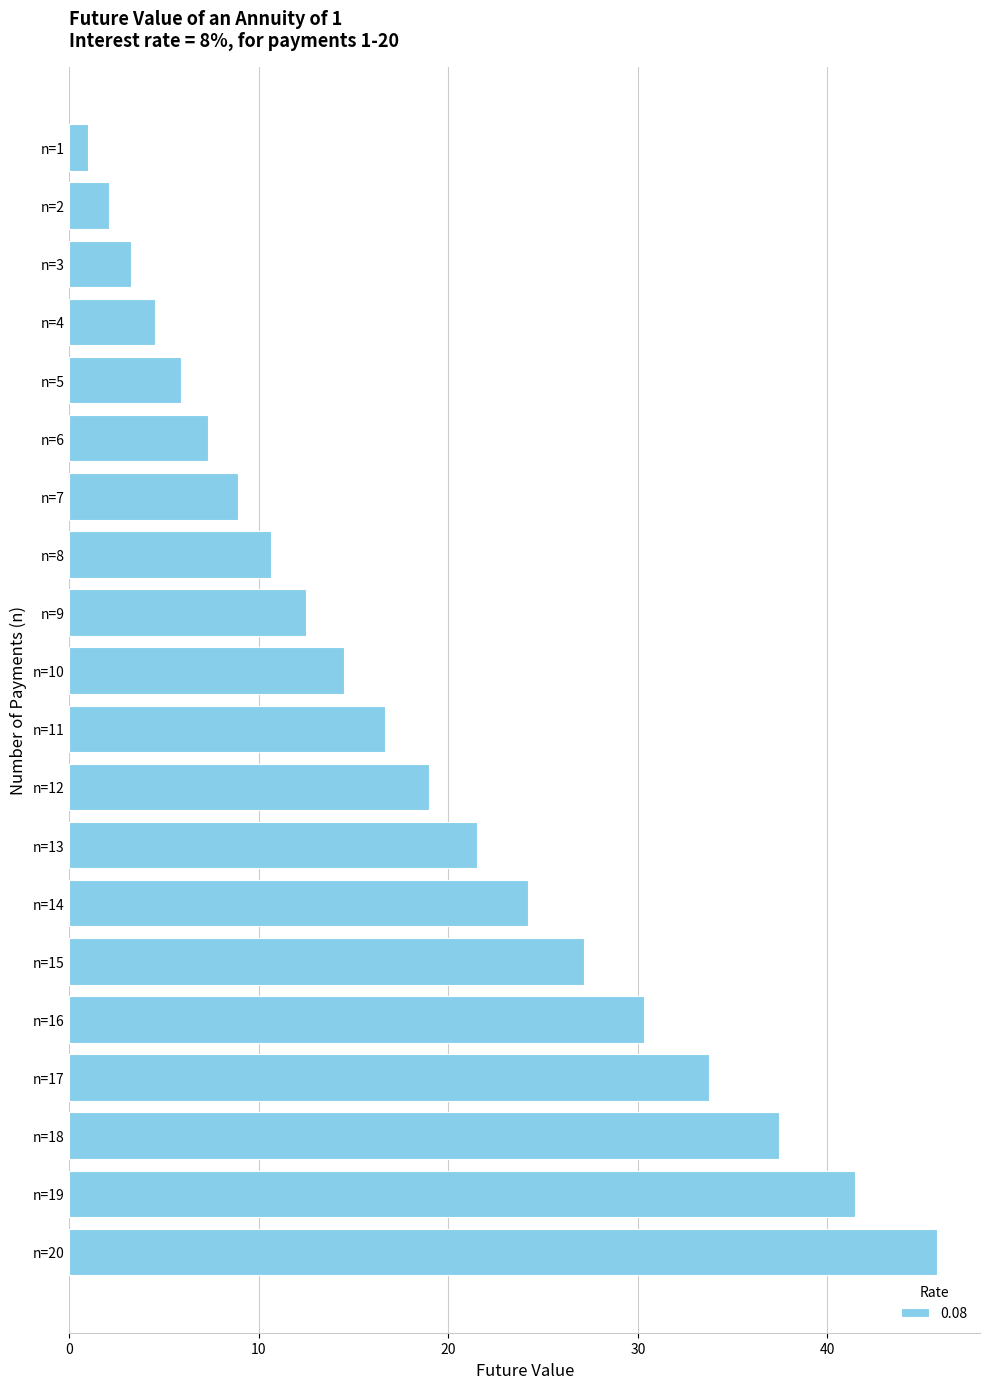

What is the maximum value shown in the chart?

45.8